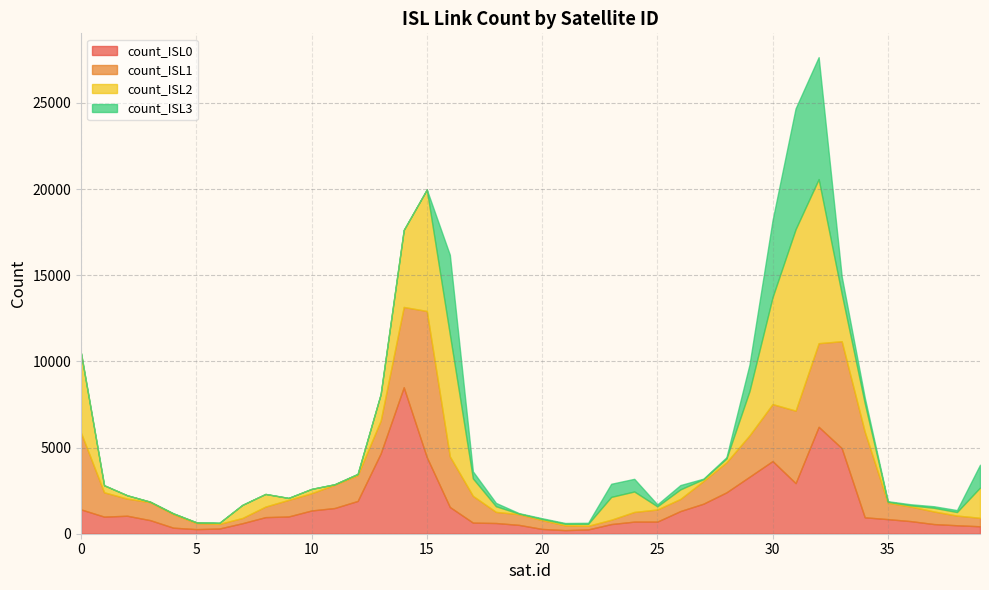

True or false: count_ISL0 has a value of 267 at 5.

True